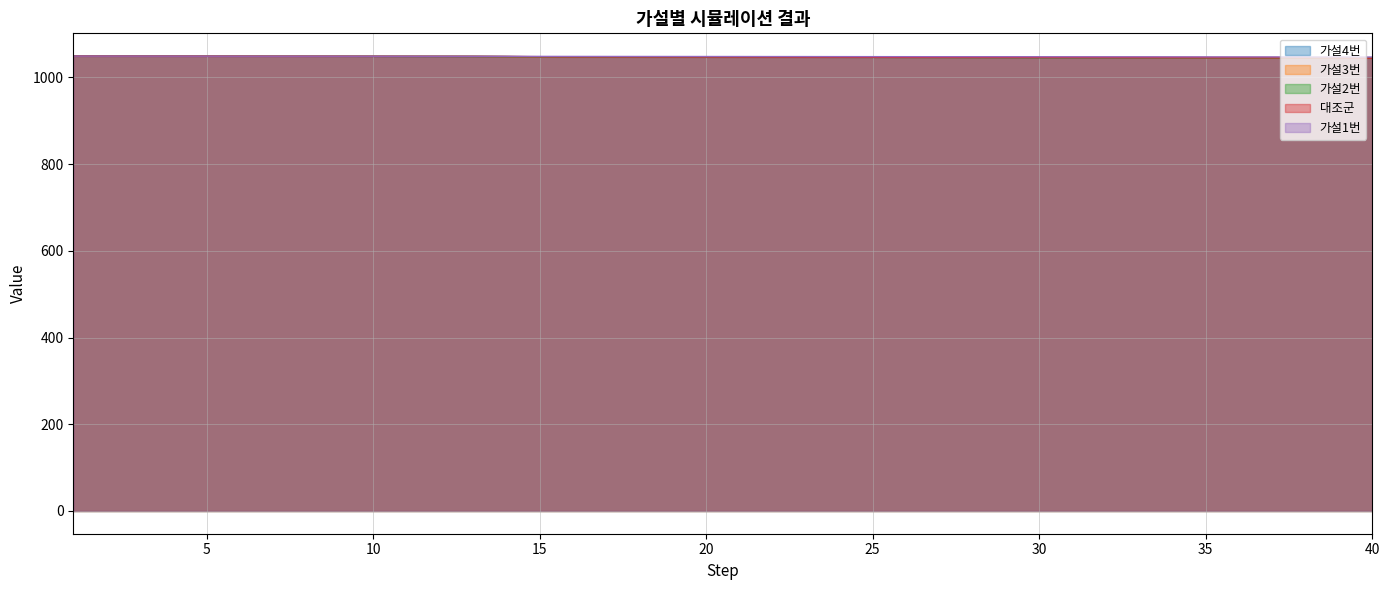

At how many categories does at least one series exceed 1048?

19